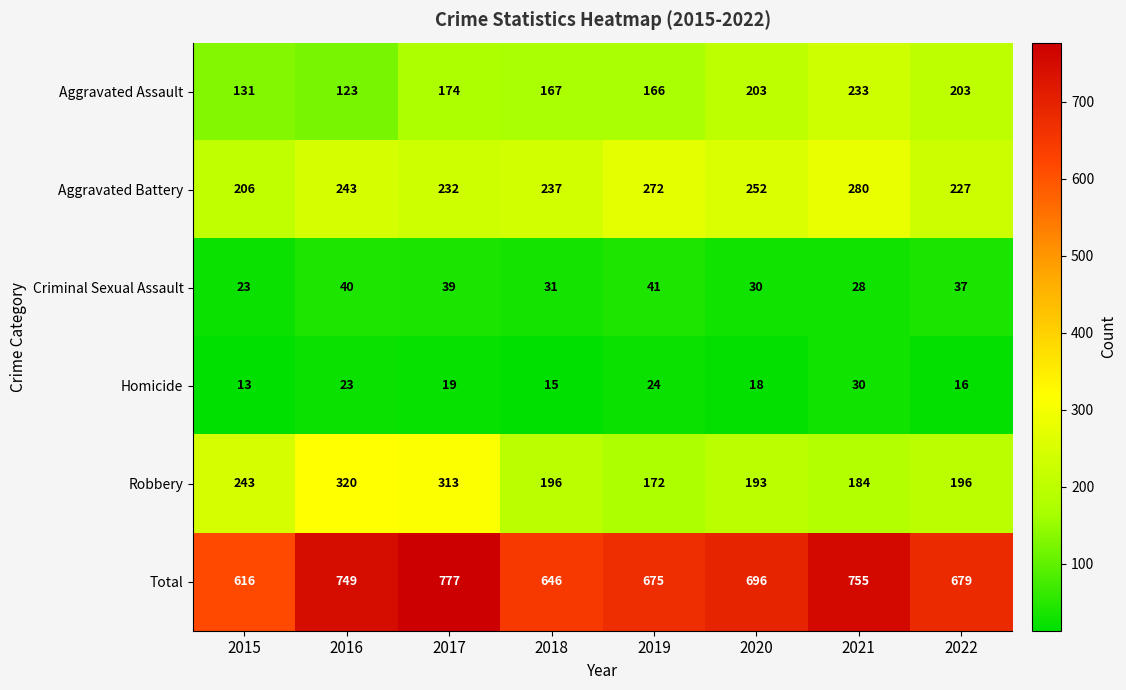

True or false: Criminal Sexual Assault has a value of 41 at 2019.

True